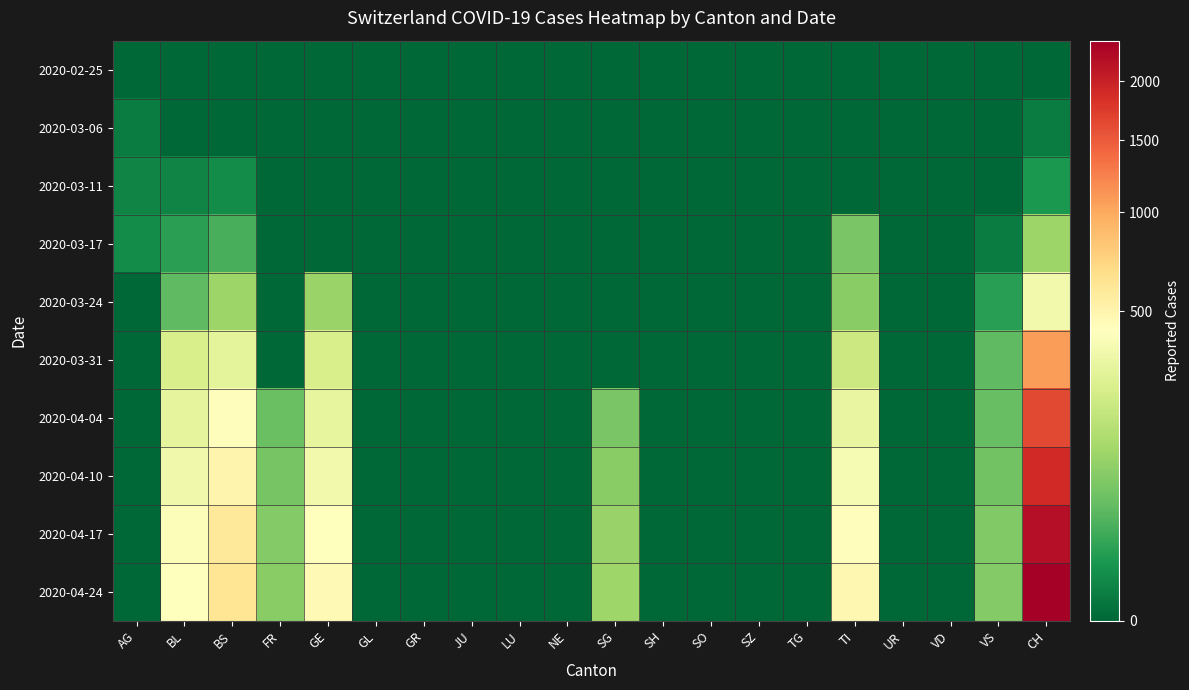

At how many categories does at least one series exceed 920?

1